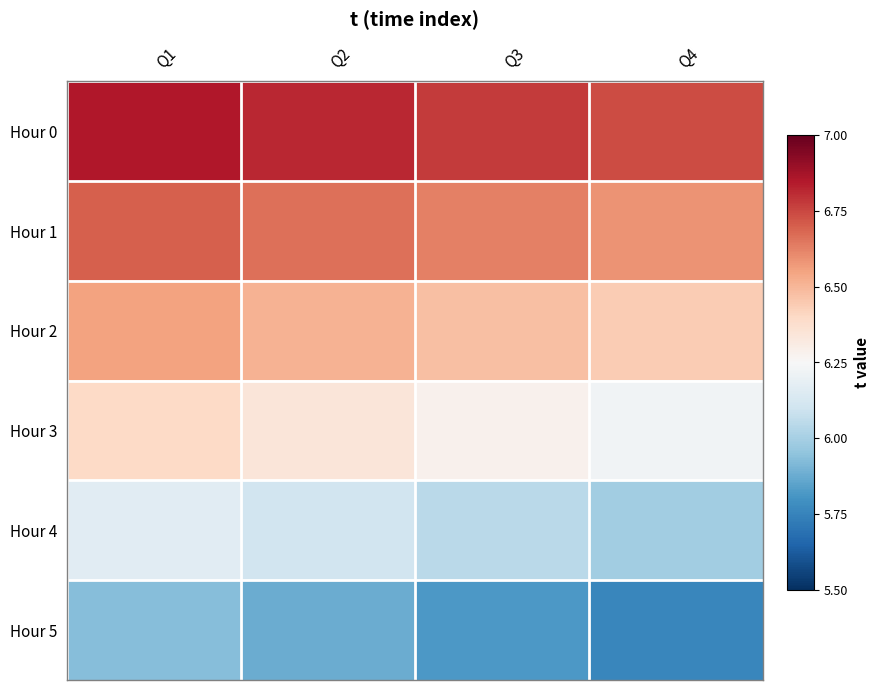

Which series has the largest total across all categories?

Hour 0